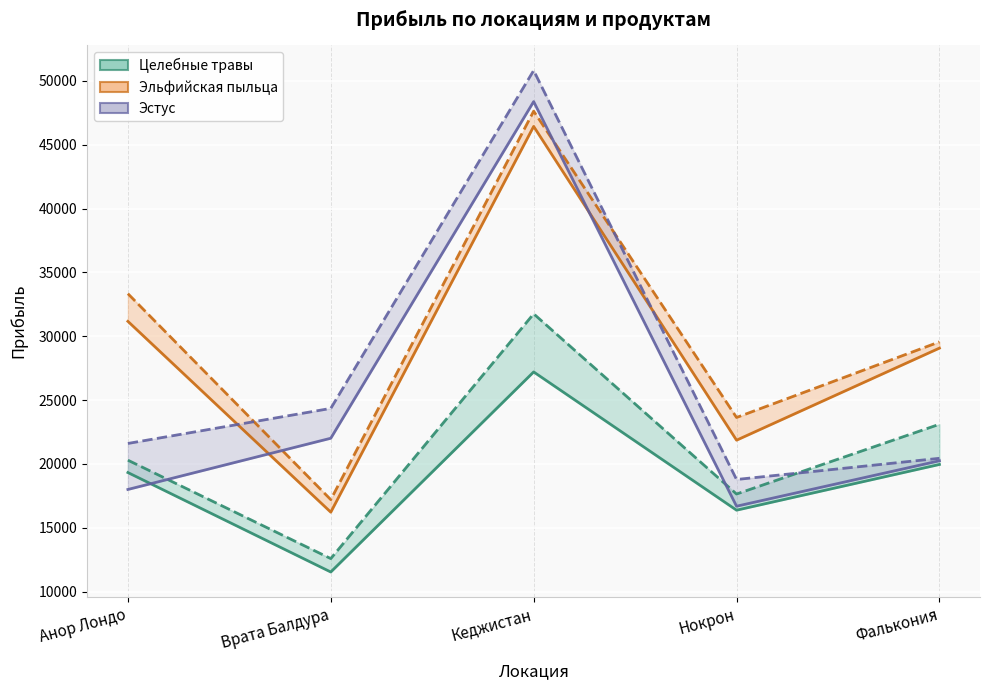

After their last crossing, which series has the higher values: Эльфийская пыльца (rec) or Эстус (rec)?

Эльфийская пыльца (rec)